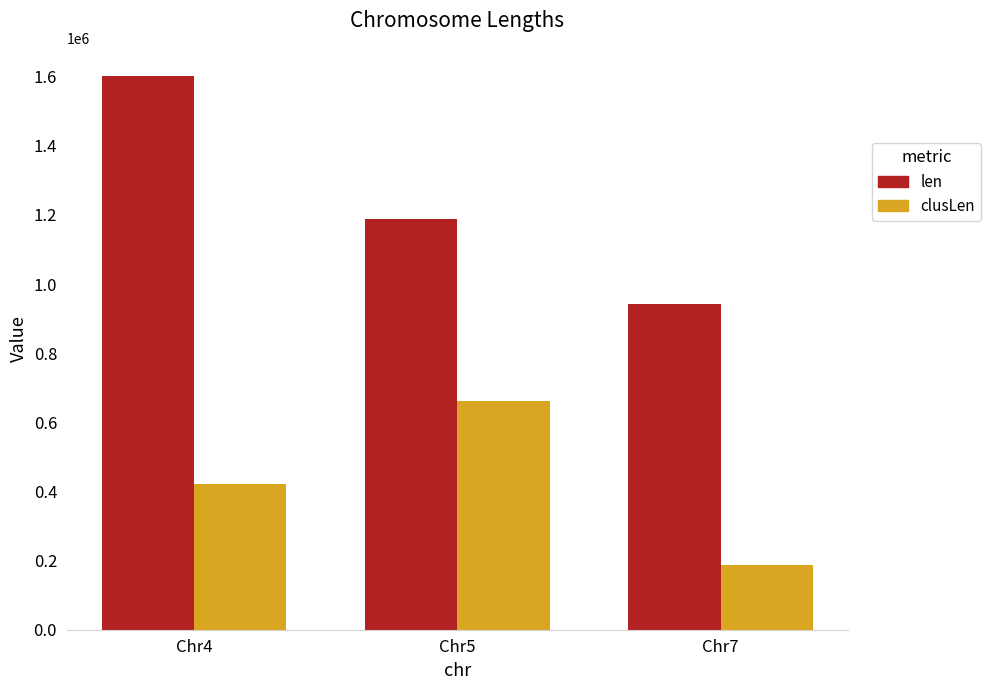

What is the value of the clusLen bar at the 3rd from the left?

186091.0